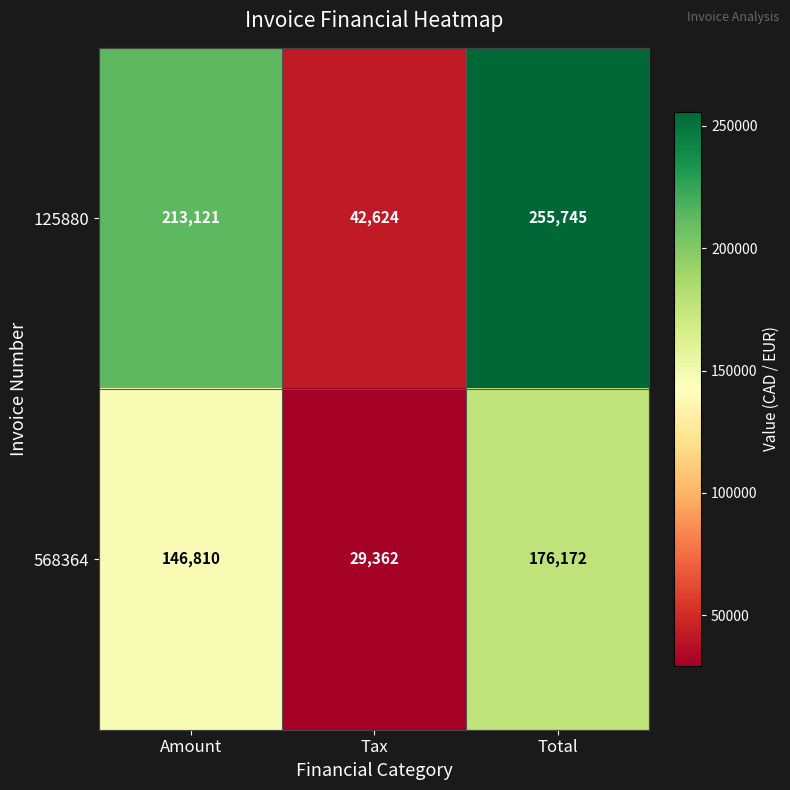

Rank the categories by 125880 value from highest to lowest.

Total, Amount, Tax